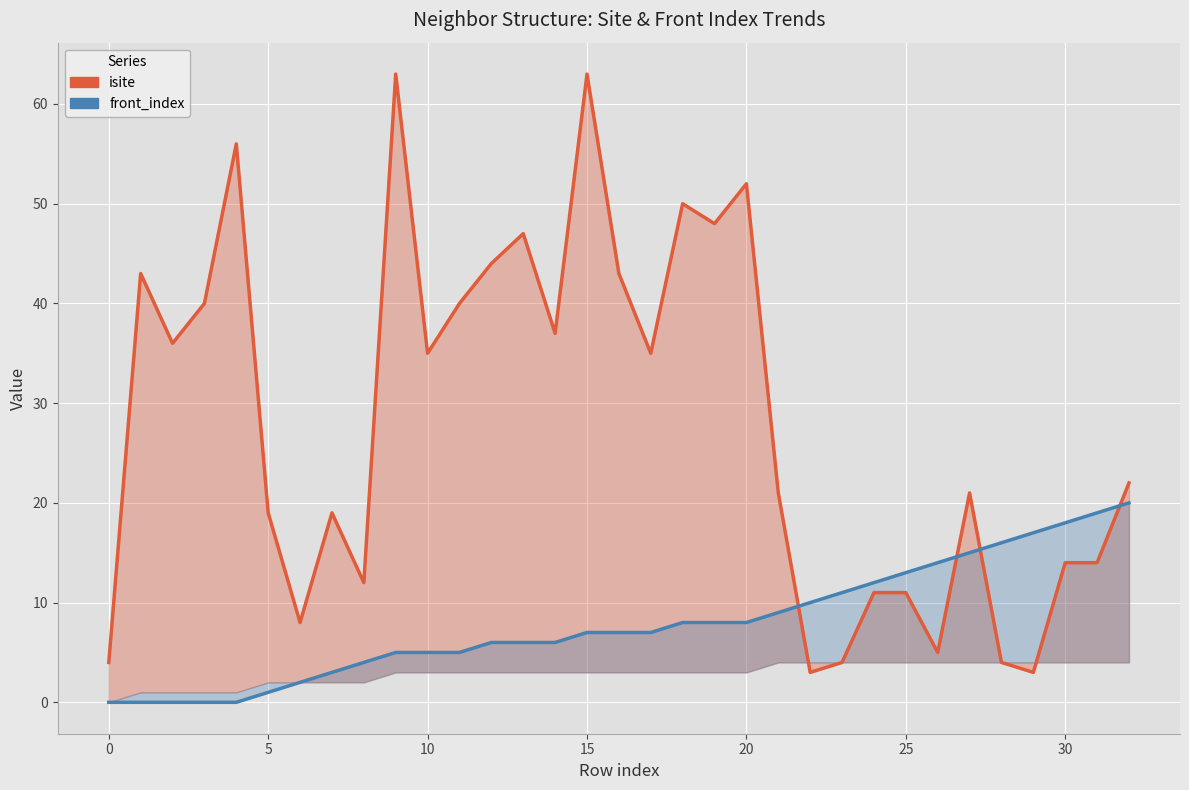

How many data points in isite are less than 22?

16